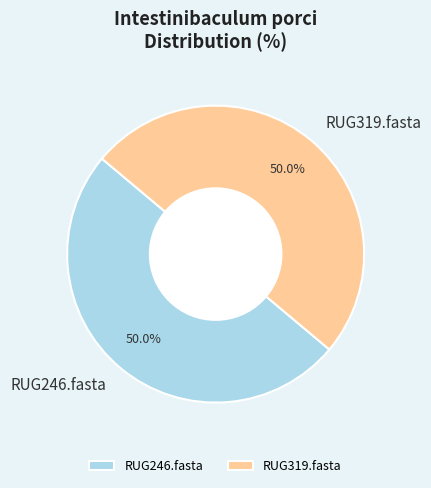

Do RUG246.fasta and RUG319.fasta together represent more than half of the pie?

Yes